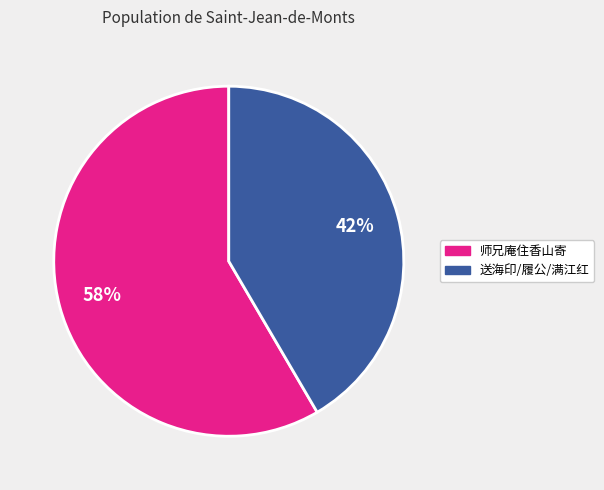

Is there any slice that represents more than half of the pie?

Yes